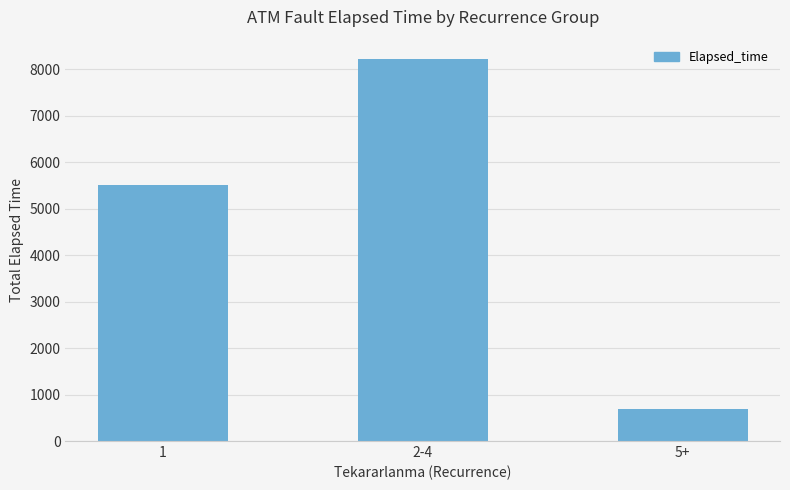

Does the chart contain any negative values?

No